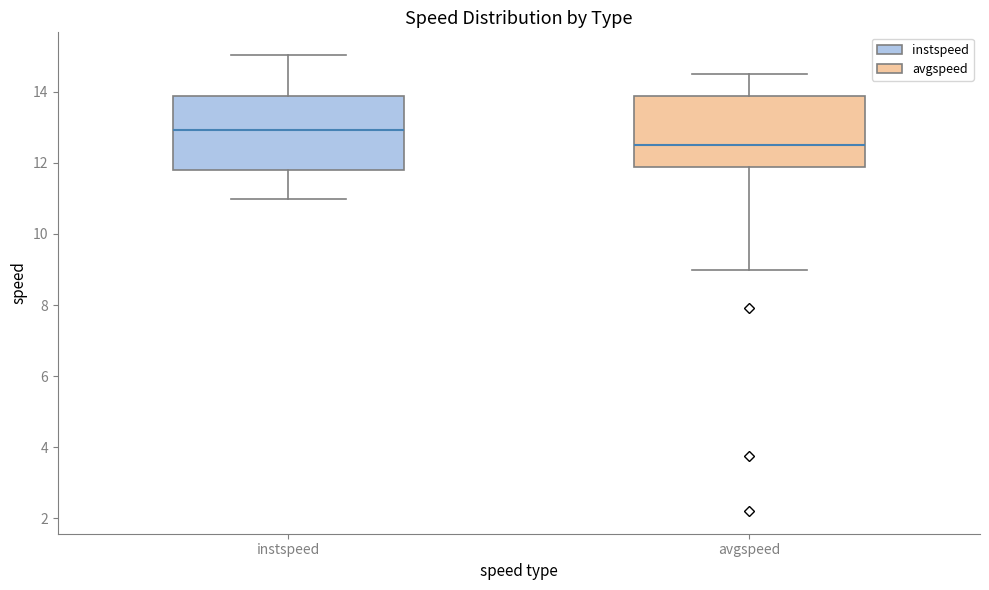

Reading left to right, transcribe this box plot: for each box, give where its median line is, the range the box spans, and where its two whiskers end, as read against the y-axis. The values are not printed on the chart, so give them approximately, as read against the axis.

instspeed: median 13.0, box 11.8 to 13.8, whiskers 11.0 to 15.0
avgspeed: median 12.4, box 11.8 to 13.8, whiskers 9.0 to 14.6